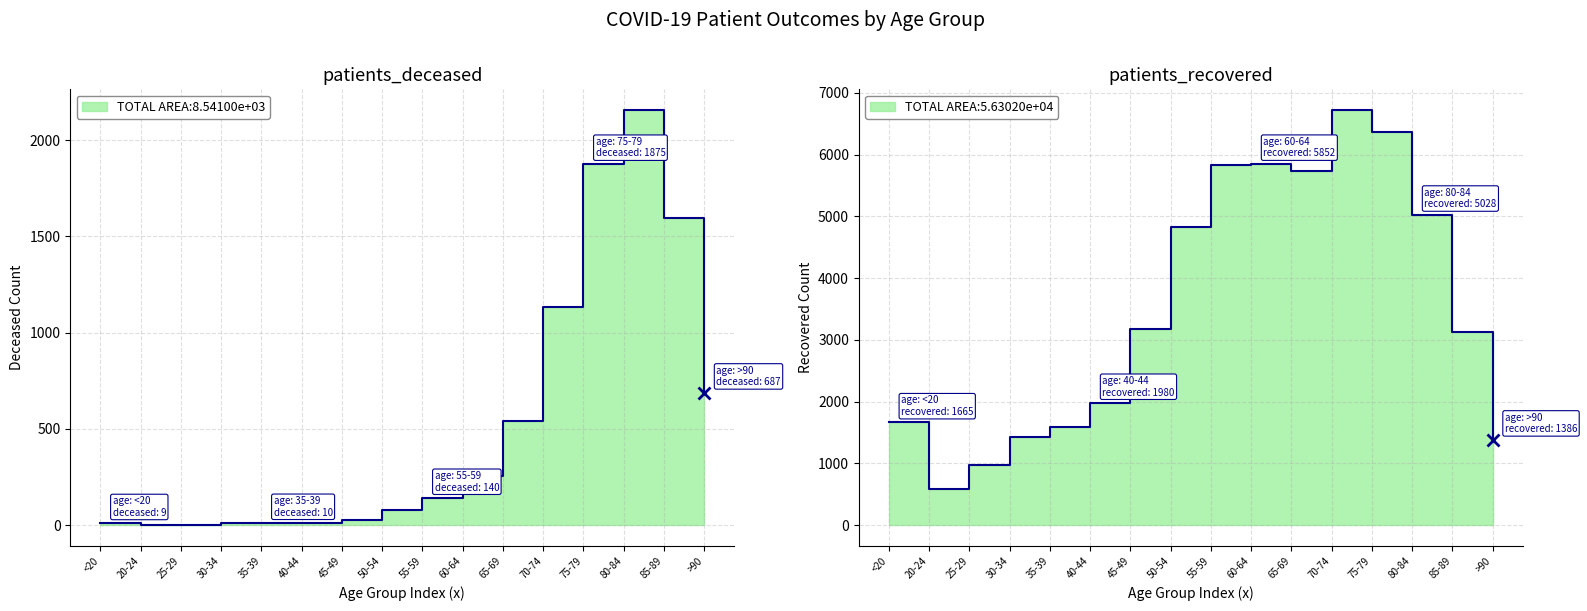

What is the label of the 12th point from the right?

35-39